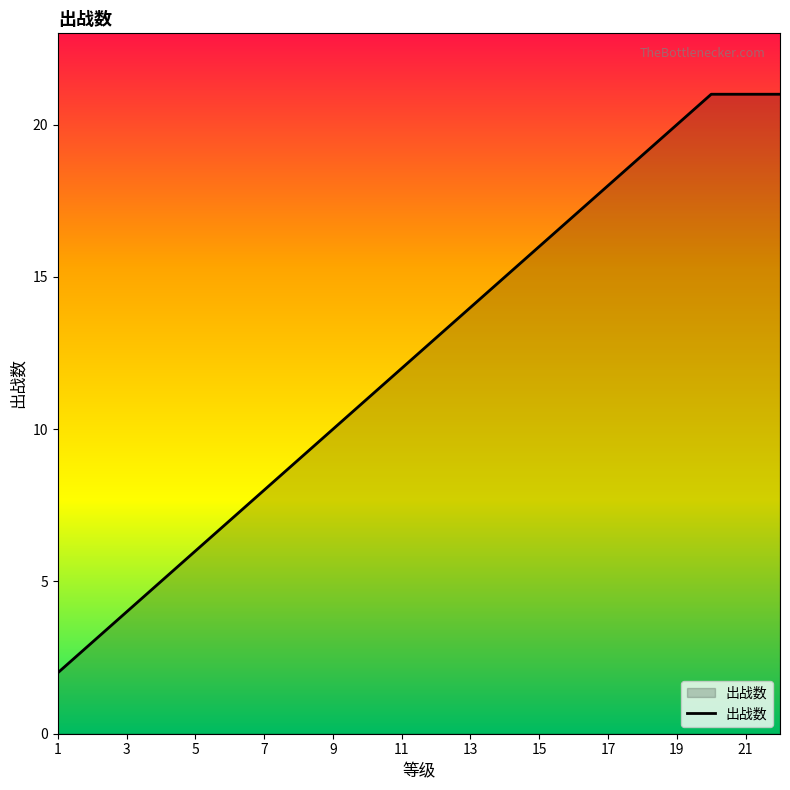

What is the difference between the maximum and minimum values?

19